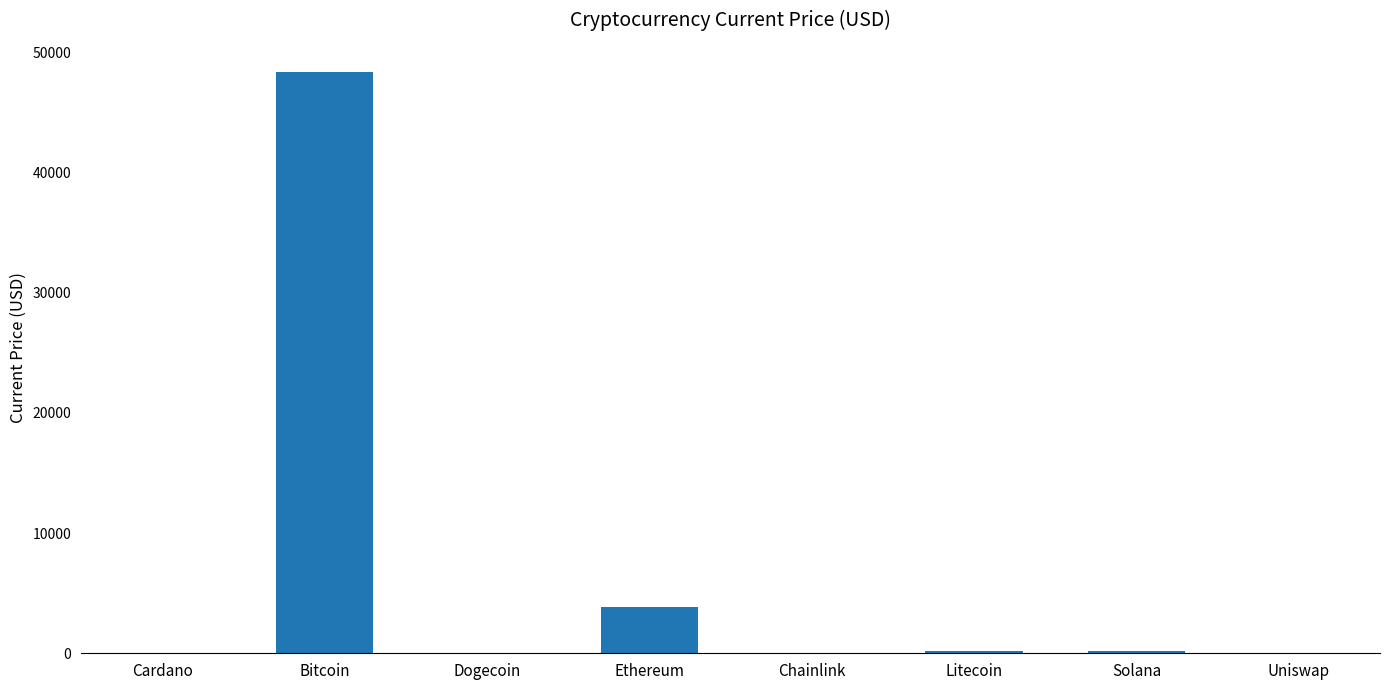

Between Solana and Ethereum, which is larger?

Ethereum